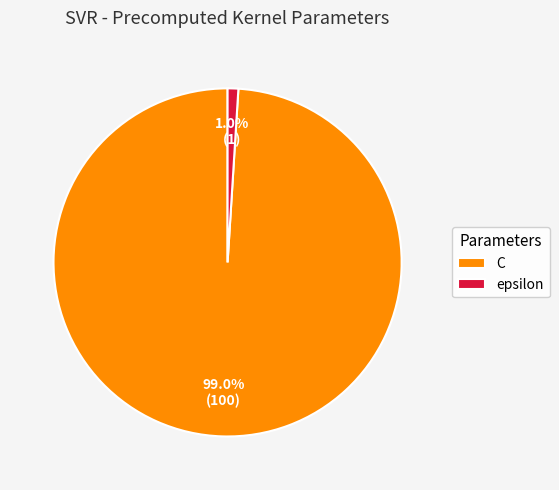

The C slice represents 92% of the pie. True or false?

False